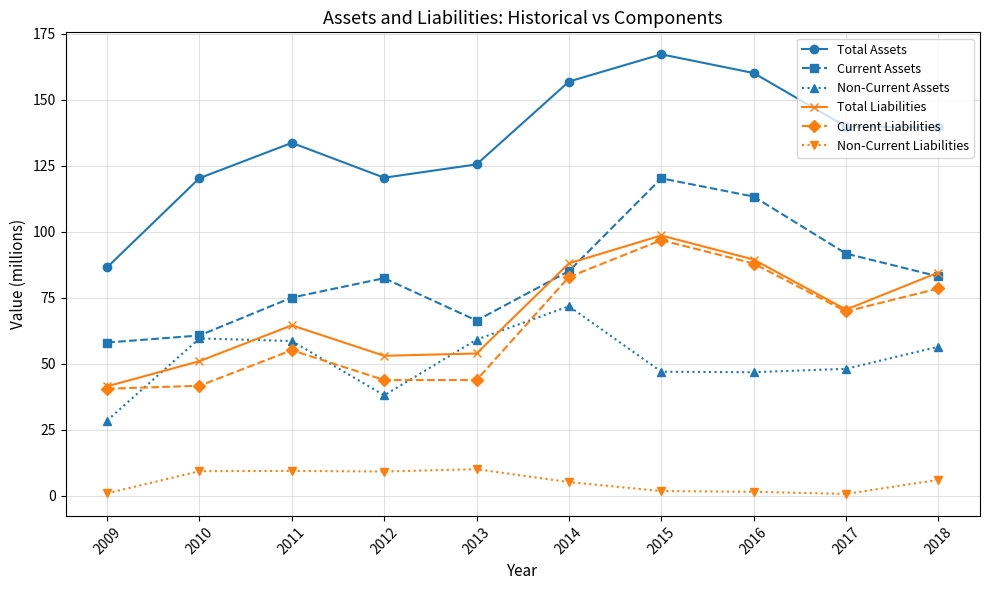

Which category has the lowest value in the Non-Current Assets series?

2009